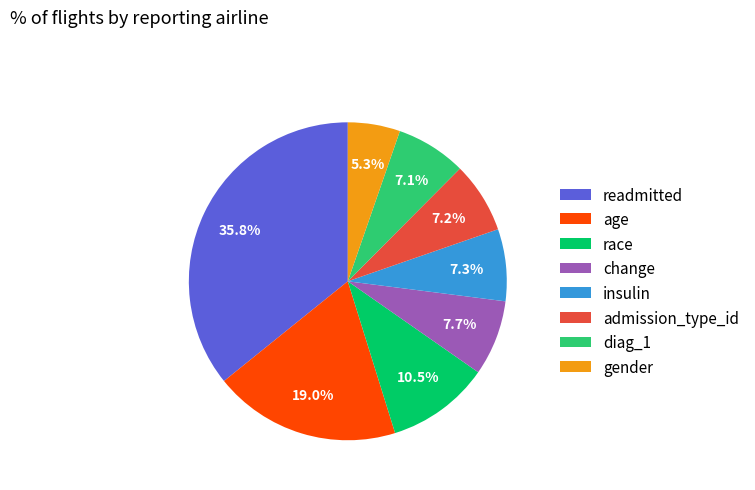

Is there any slice that represents more than half of the pie?

No